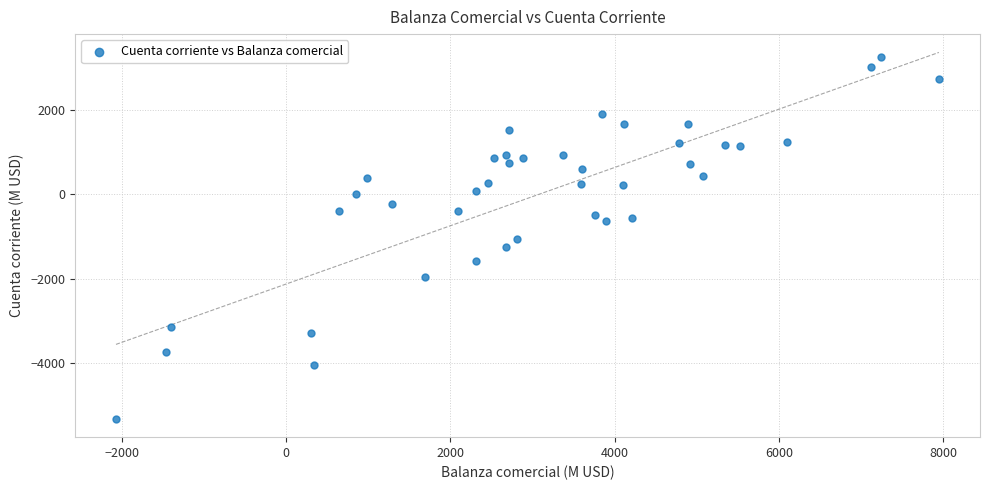

What is the range of X values (max minus min)?

10016.7